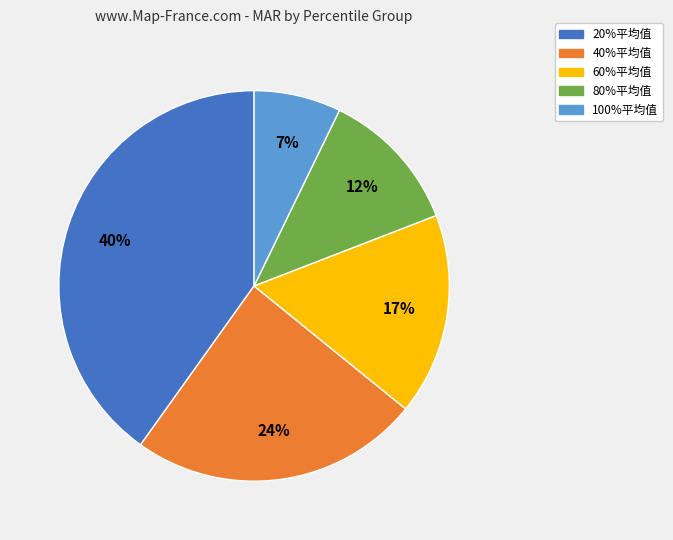

Is there any slice that represents more than half of the pie?

No